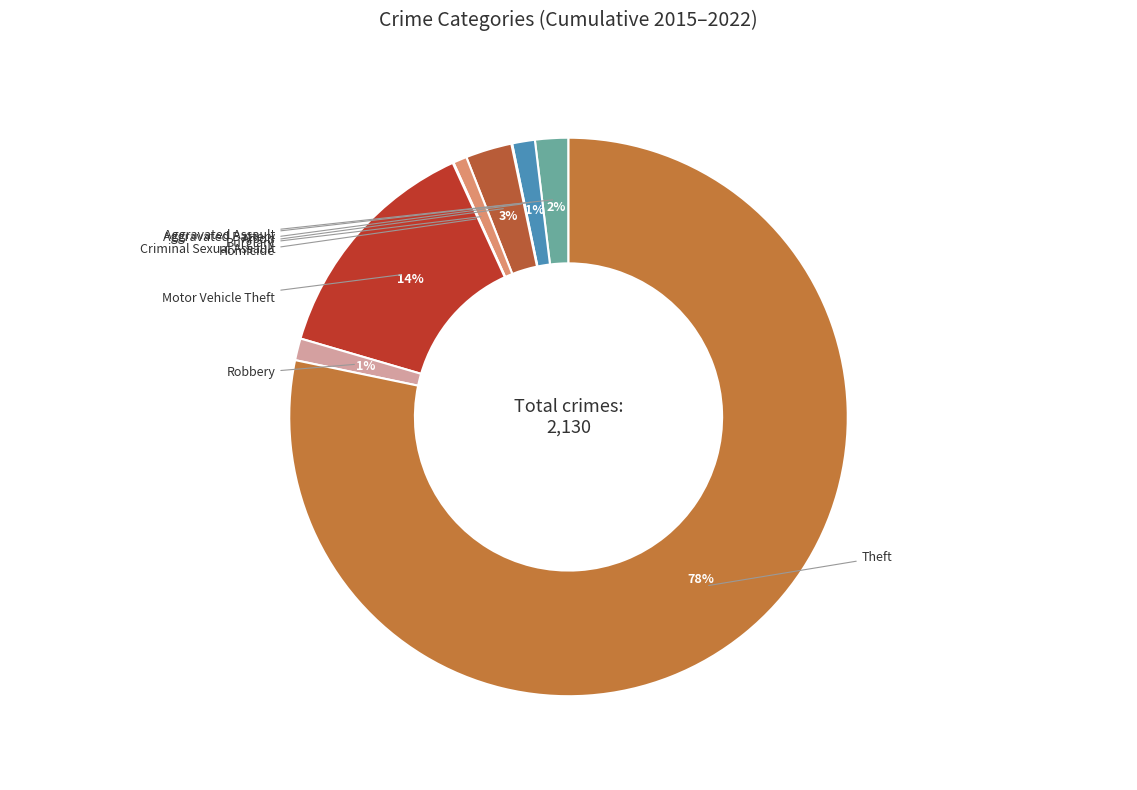

To the nearest percent, what is the difference between the largest and smallest slice percentages?

78%